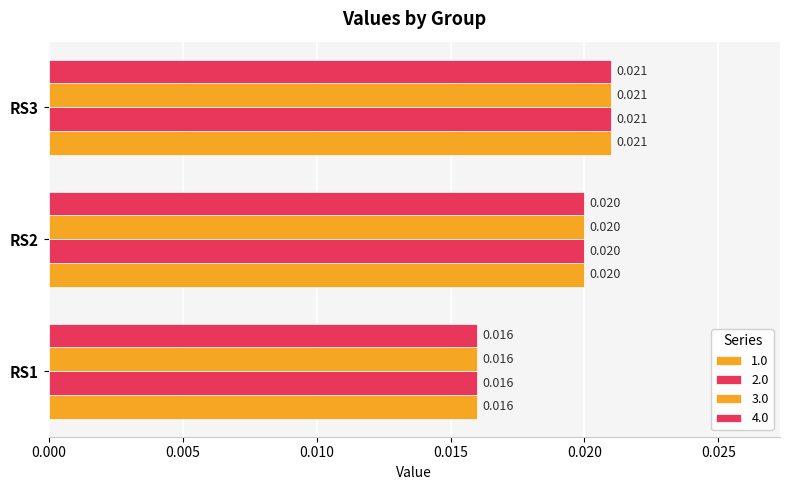

Count the number of data series in this chart.

4